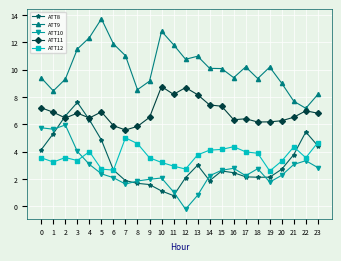

What is the minimum value for ATT11?

5.6